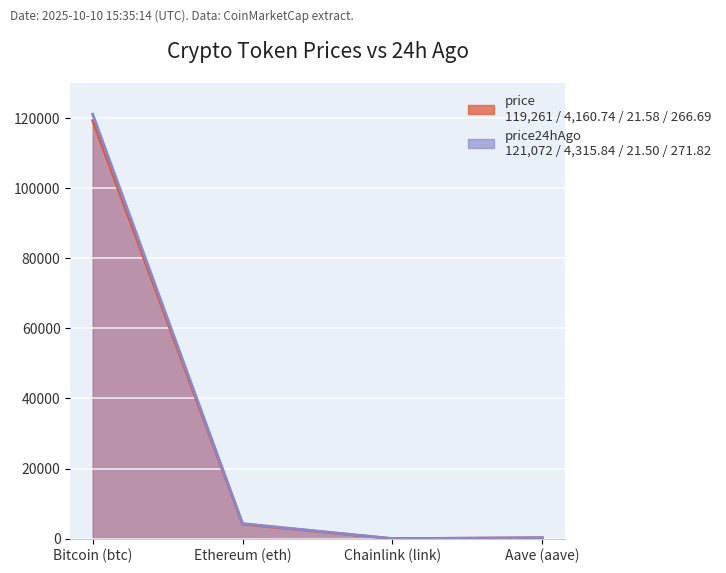

How many interior local valleys does the price series have?

1